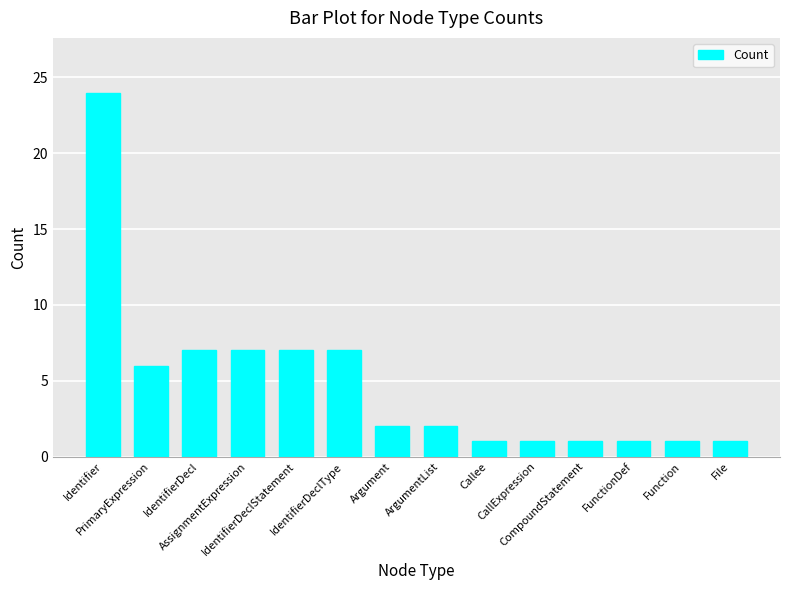

What is the sum of the values at Argument and FunctionDef?

3